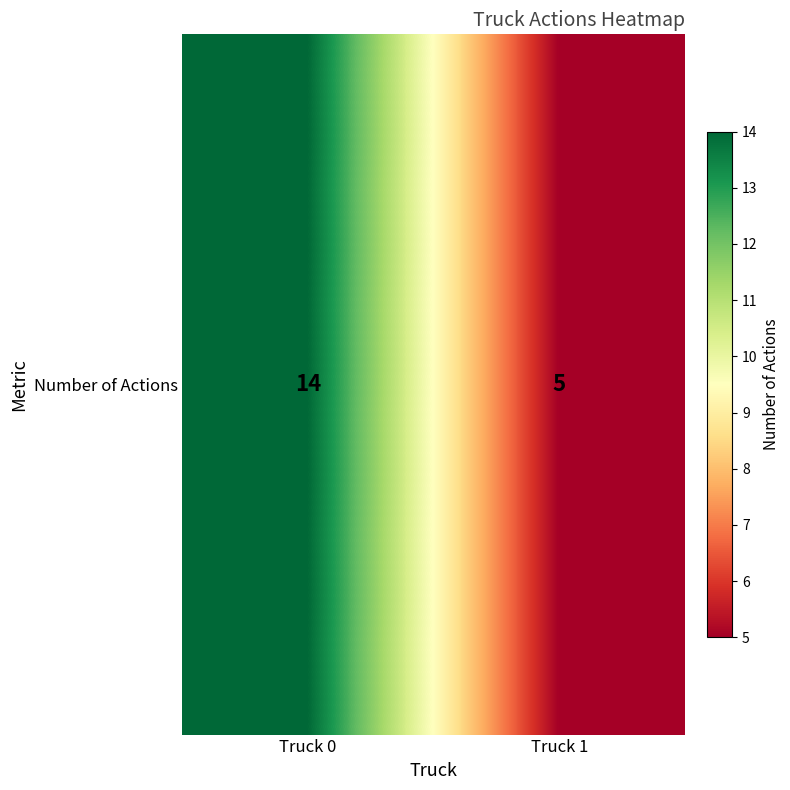

The value at Truck 0 is 22. True or false?

False